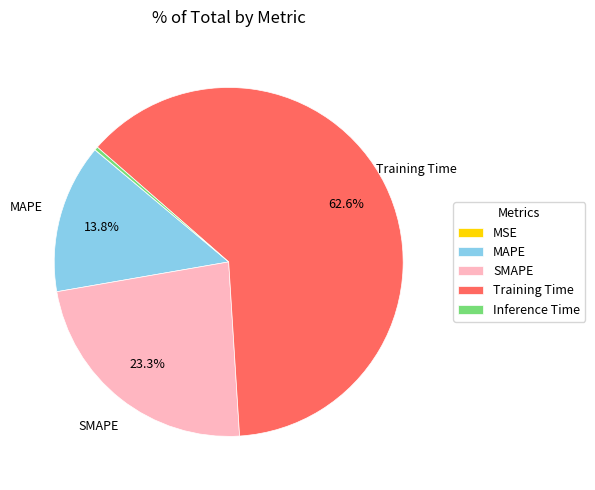

Approximately how many times larger is the value at MAPE compared to SMAPE?

0.6